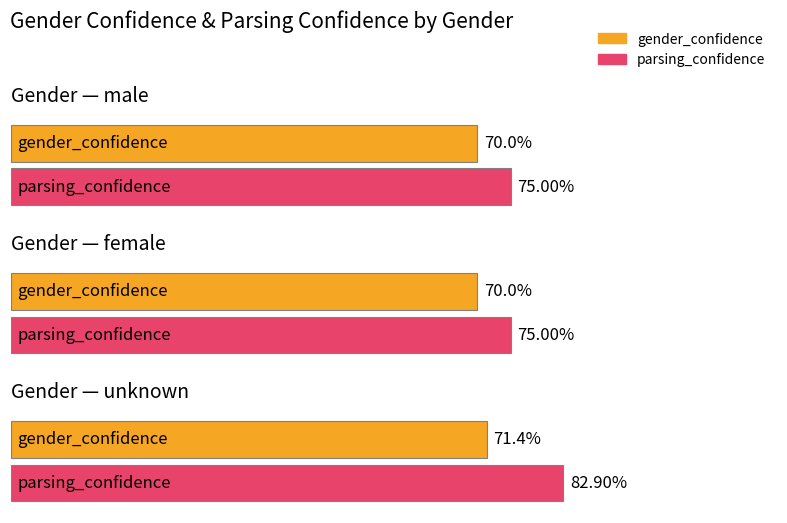

What is the label of the 2nd bar from the left?

female